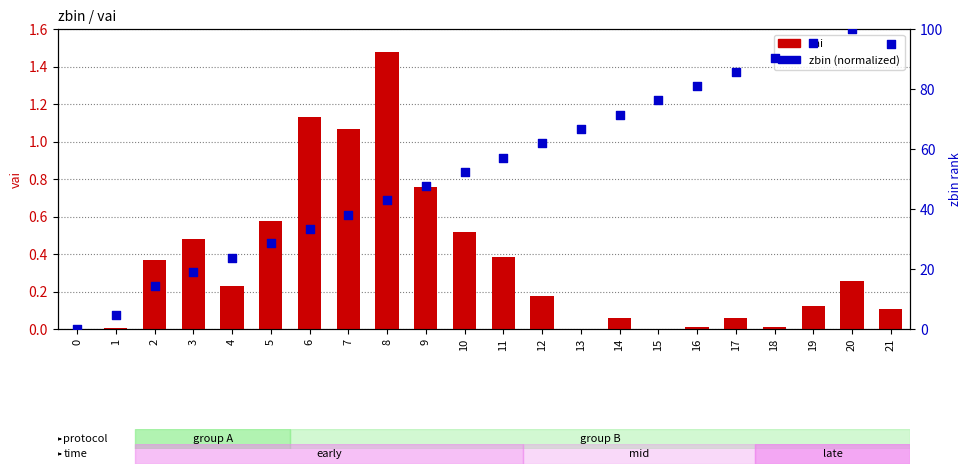

At how many categories does at least one series exceed 38?

15